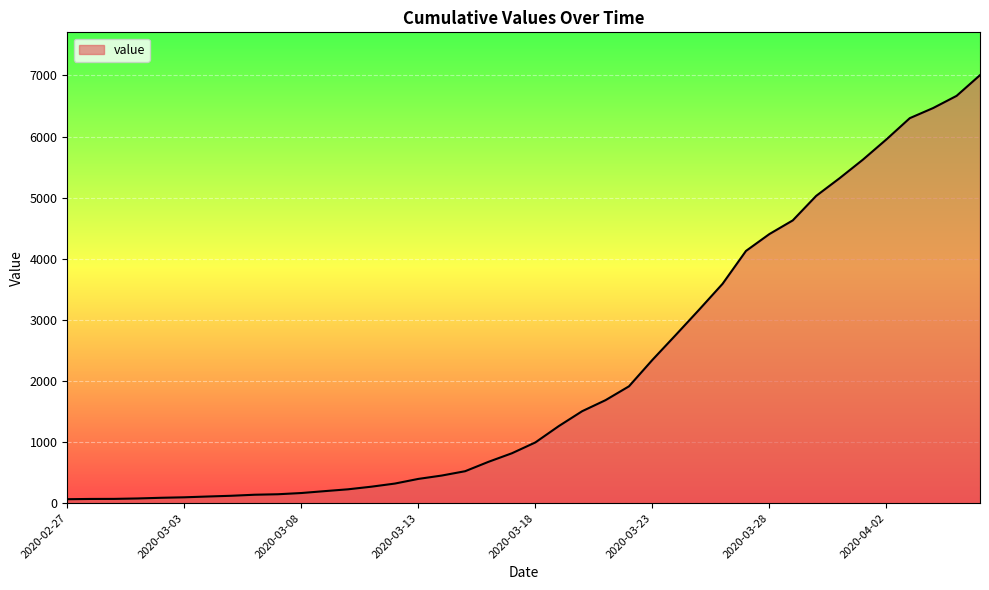

What is the difference between the maximum and minimum values?

6940